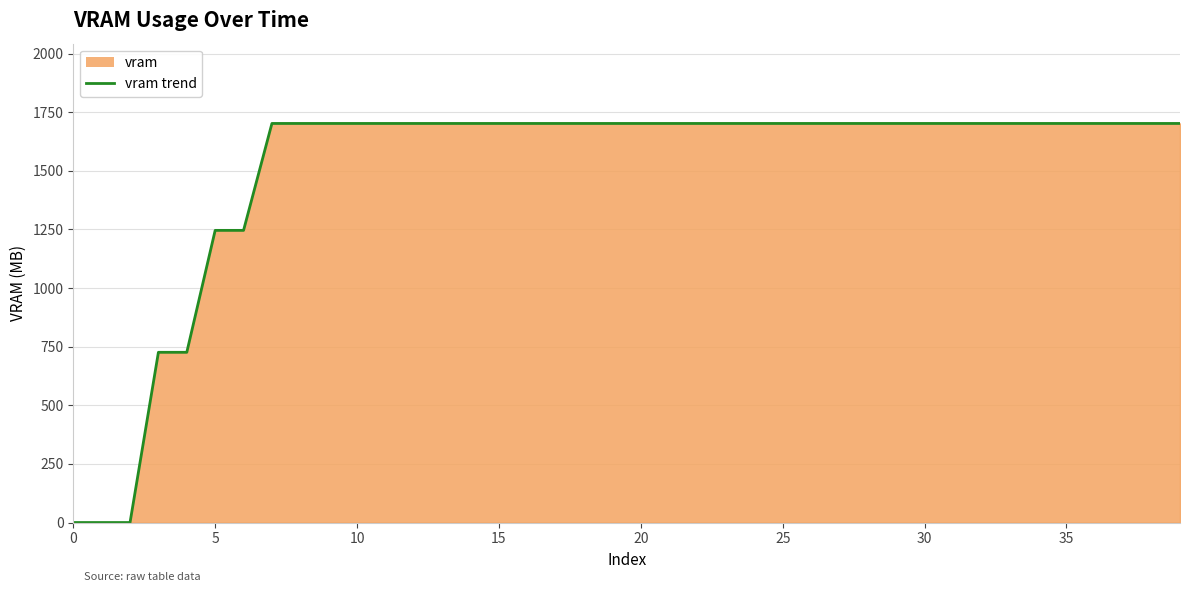

What is the maximum value shown in the chart?

1702